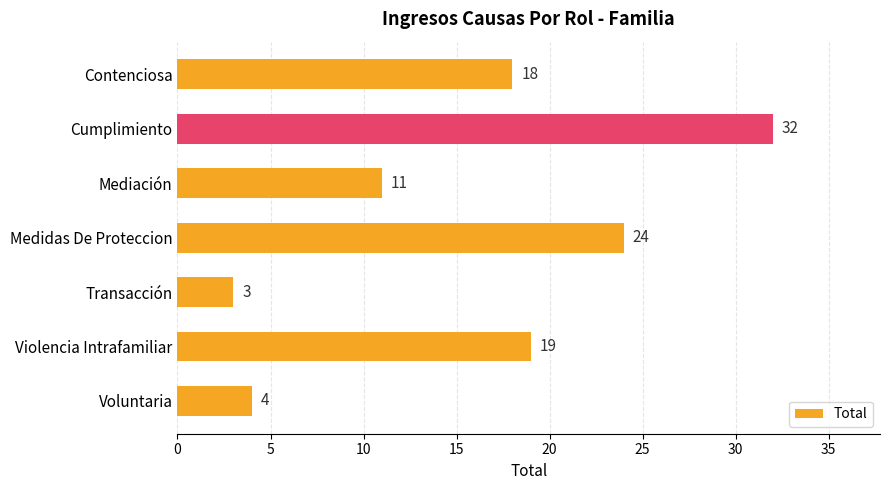

Which label corresponds to the smallest value in the chart?

Transacción